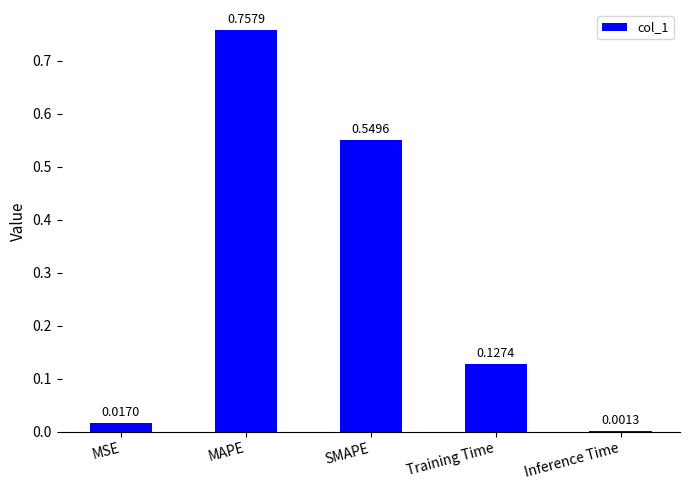

Are the bars horizontal?

No